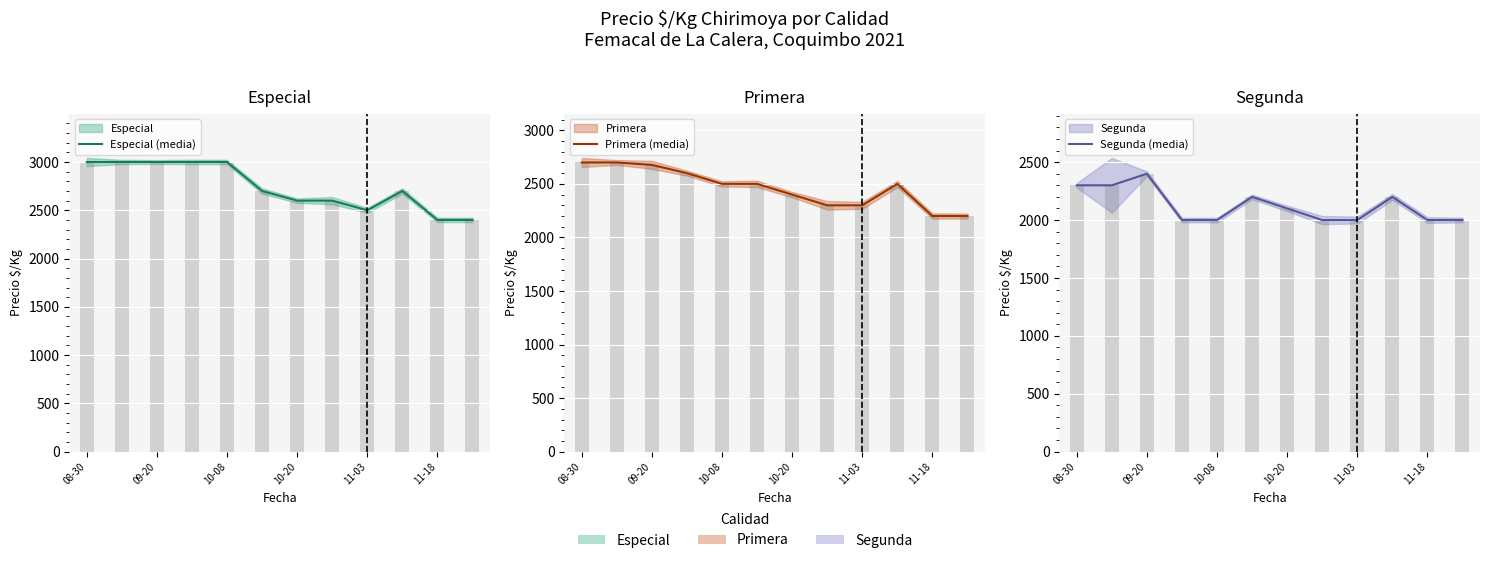

Which series has the largest range (max minus min)?

Especial (media)